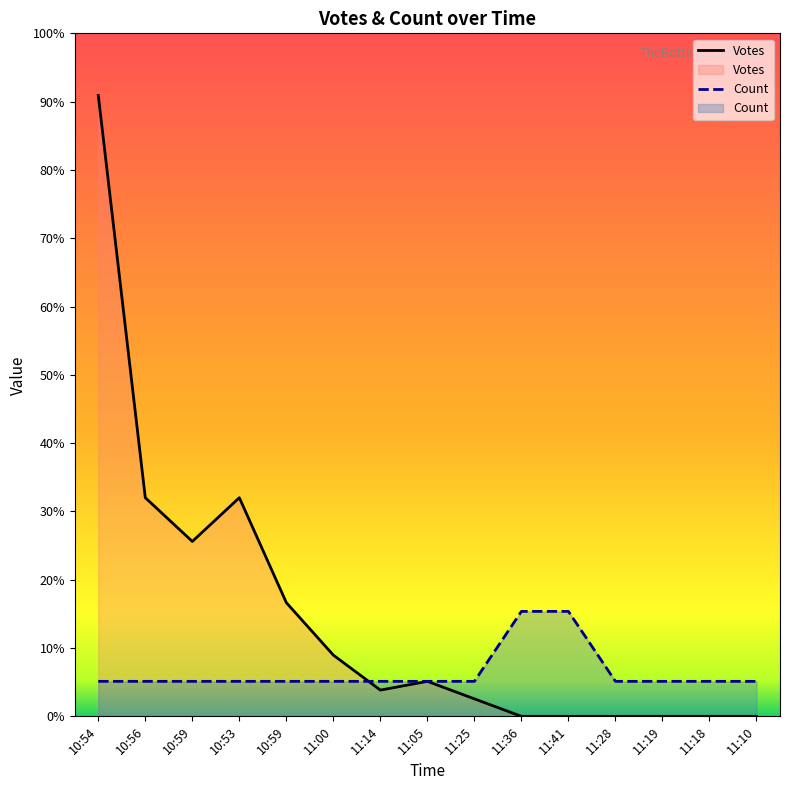

Rank the series at 11:25 from highest to lowest value.

Count, Votes